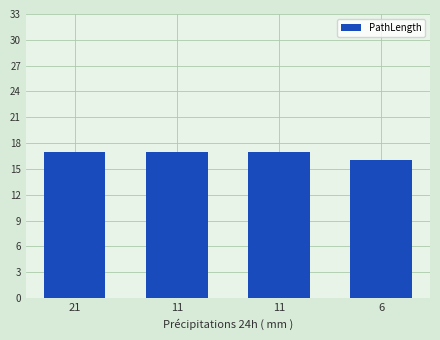

What is the value of the 2nd bar from the left?

17